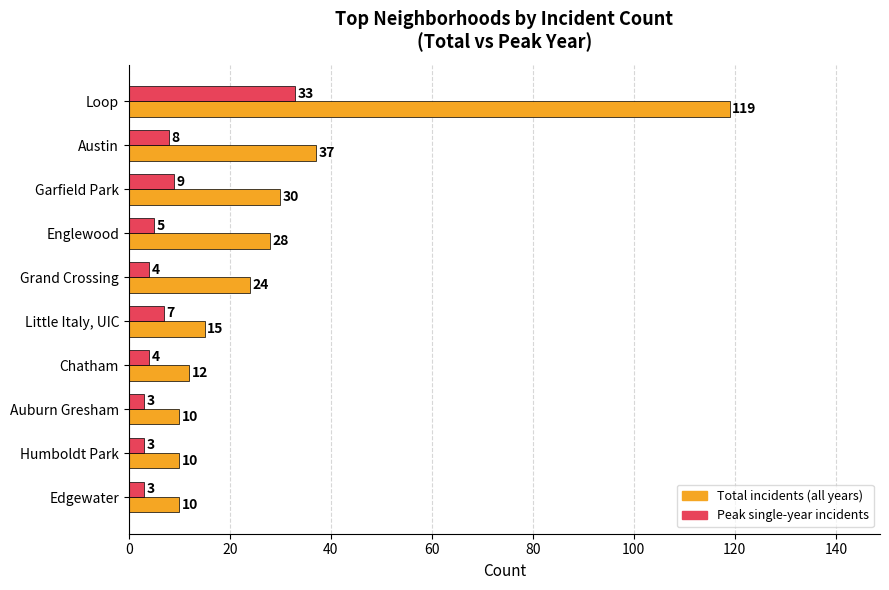

What is the maximum value shown in the chart?

119